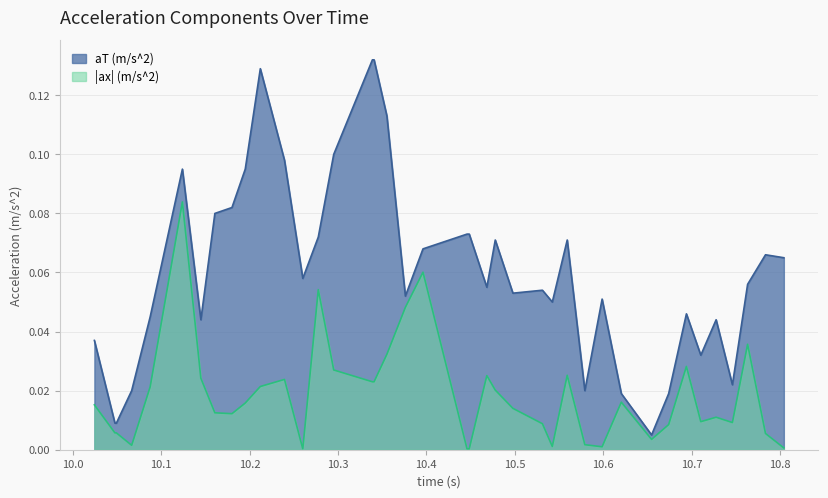

Reading left to right, transcribe all the data shown in this chart.

10.024339=0.0	10.04759=0.0	10.049225=0.0	10.06654=0.0	10.087475=0.0	10.12392=0.1	10.144827=0.0	10.160676=0.1	10.180016=0.1	10.19505=0.1	10.212102=0.1	10.239455=0.1	10.260163=0.1	10.277689=0.1	10.295163=0.1	10.338924=0.1	10.340823=0.1	10.355319=0.1	10.376244=0.1	10.396171=0.1	10.445997=0.1	10.448491=0.1	10.468412=0.1	10.477932=0.1	10.49792=0.1	10.531318=0.1	10.542494=0.1	10.559369=0.1	10.579301=0.0	10.59885=0.1	10.620574=0.0	10.654822=0.0	10.674147=0.0	10.694228=0.0	10.710514=0.0	10.727848=0.0	10.746265=0.0	10.763482=0.1	10.783717=0.1	10.804497=0.1